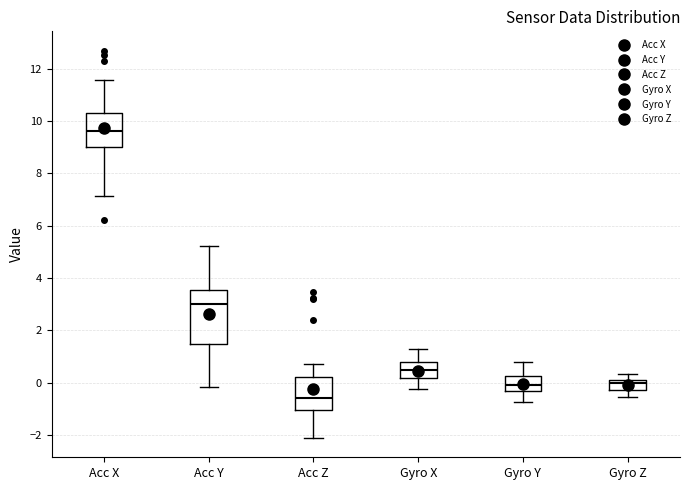

Reading left to right, transcribe this box plot: for each box, give where its median line is, the range the box spans, and where its two whiskers end, as read against the y-axis. The values are not printed on the chart, so give them approximately, as read against the axis.

Acc X: median 9.6, box 9.0 to 10.4, whiskers 7.2 to 11.6
Acc Y: median 3.0, box 1.4 to 3.6, whiskers -0.2 to 5.2
Acc Z: median -0.6, box -1.0 to 0.2, whiskers -2.2 to 0.8
Gyro X: median 0.4, box 0.2 to 0.8, whiskers -0.2 to 1.2
Gyro Y: median 0.0, box -0.4 to 0.2, whiskers -0.8 to 0.8
Gyro Z: median 0.0, box -0.2 to 0.2, whiskers -0.6 to 0.4